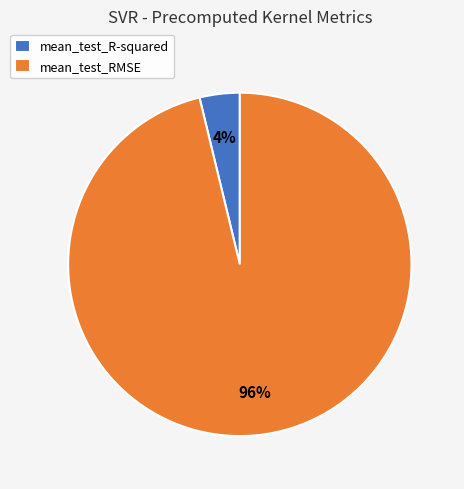

Between mean_test_R-squared and mean_test_RMSE, which is larger?

mean_test_RMSE